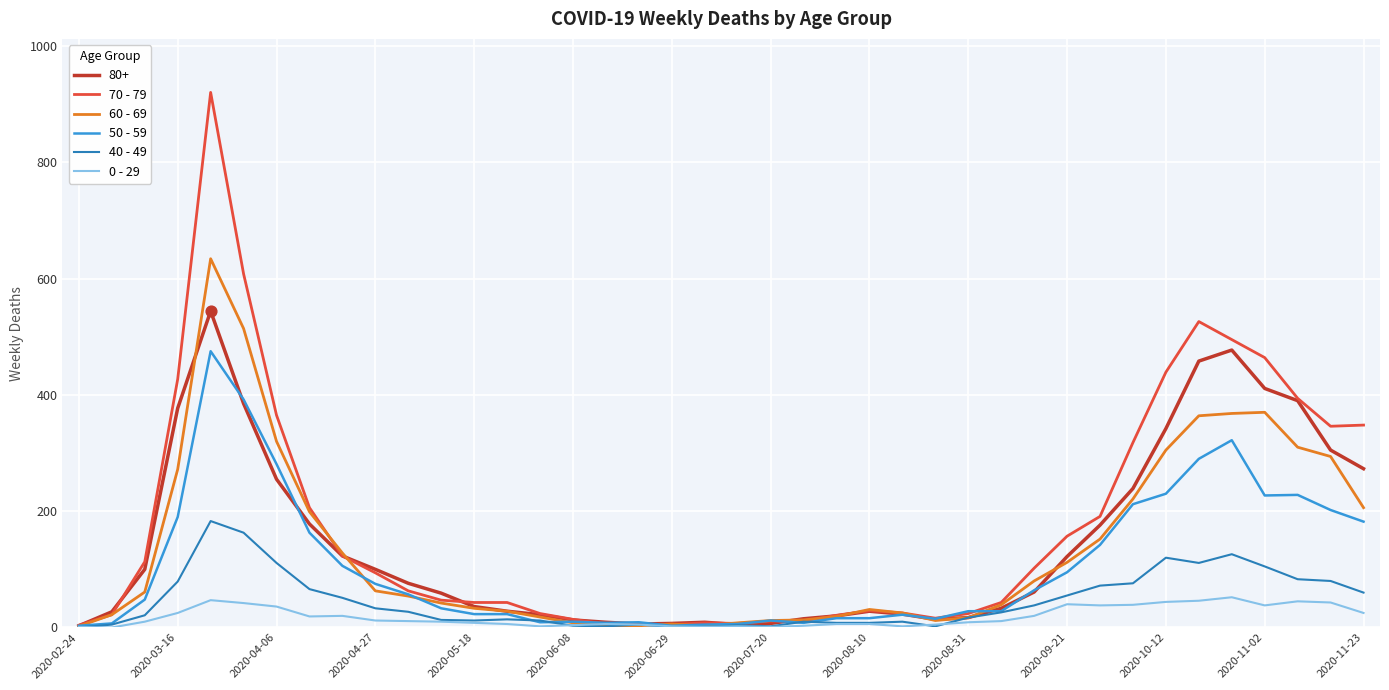

Which series has the widest spread of values?

70 - 79